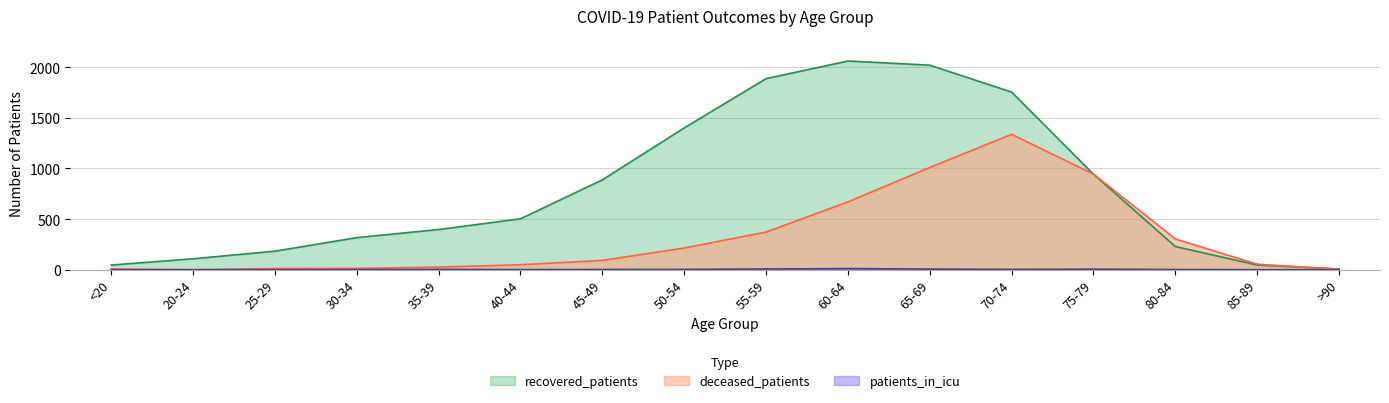

Which series has the largest range (max minus min)?

recovered_patients